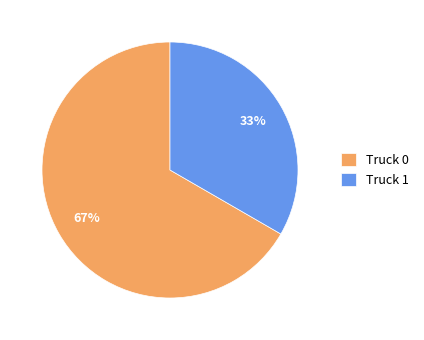

Do Truck 1 and Truck 0 together represent more than half of the pie?

Yes